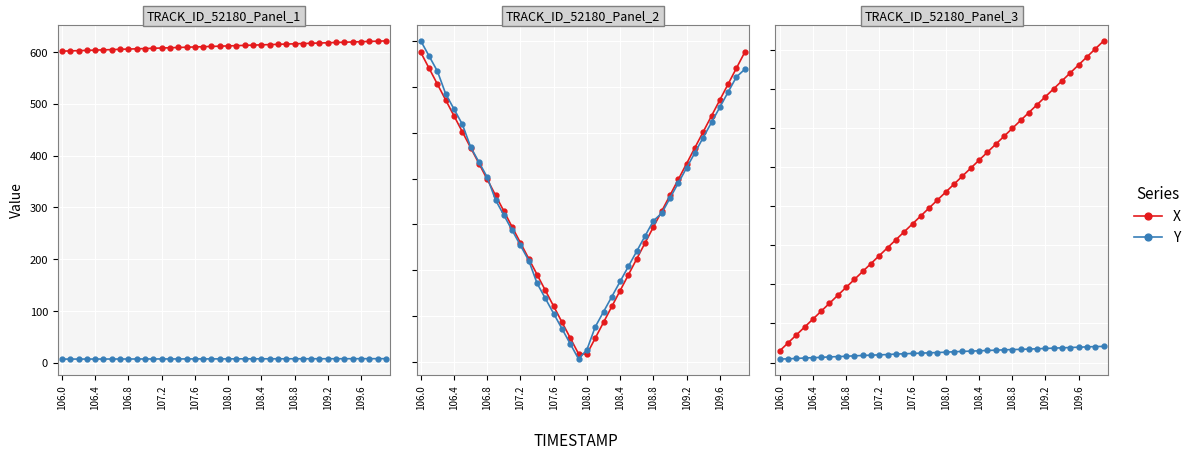

What are all the series names shown in the legend?

X, Y